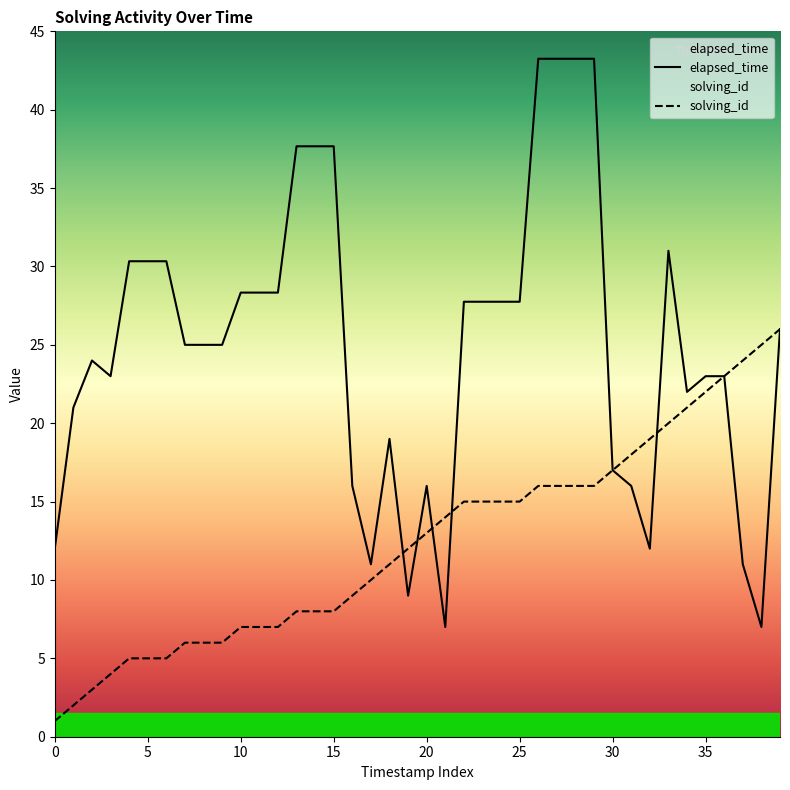

Which series has the largest total across all categories?

elapsed_time